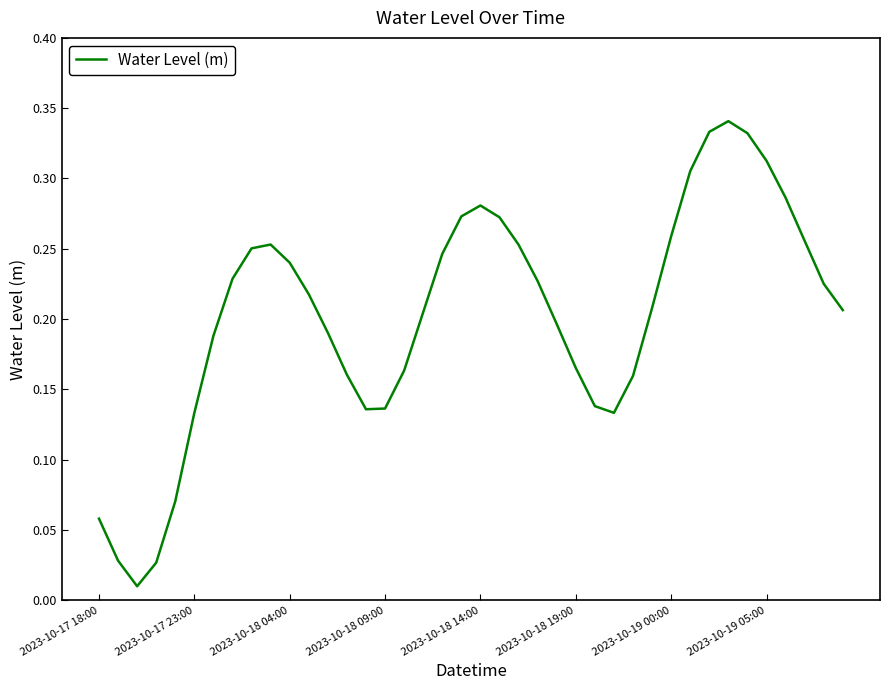

What is the average value?

0.2